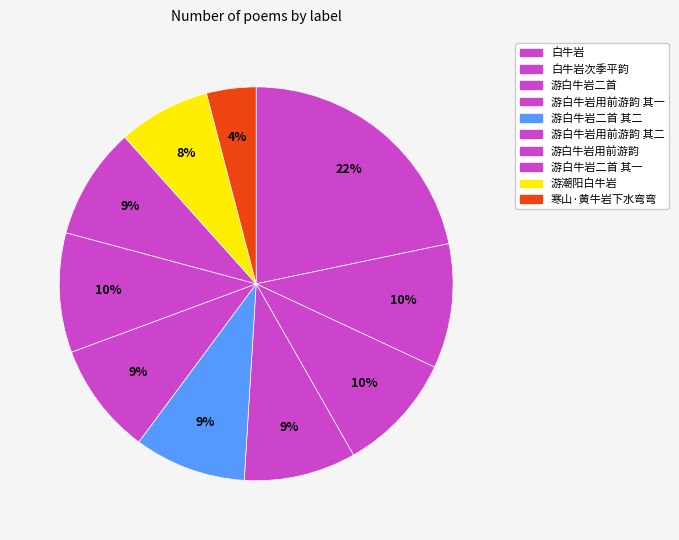

Count the number of slices in the pie.

10